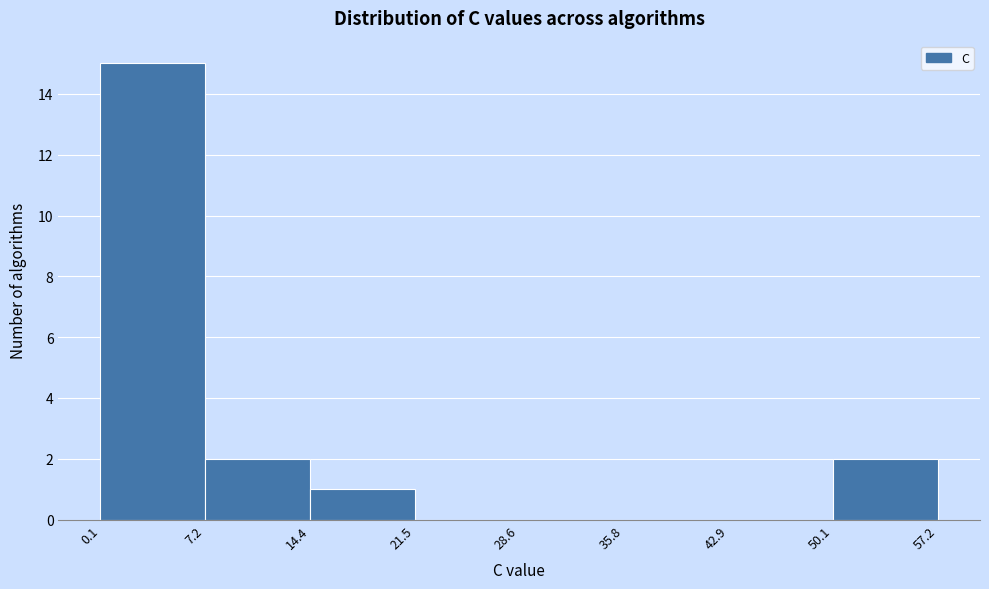

Reading left to right, transcribe this chart: for each bar, give the range it covers on the x-axis and its height. The values are not printed on the chart, so give them approximately, as read against the axis.

0.1 to 7.2: 15
7.2 to 14.4: 2
14.4 to 21.5: 1
21.5 to 28.6: 0
28.6 to 35.8: 0
35.8 to 42.9: 0
42.9 to 50.1: 0
50.1 to 57.2: 2